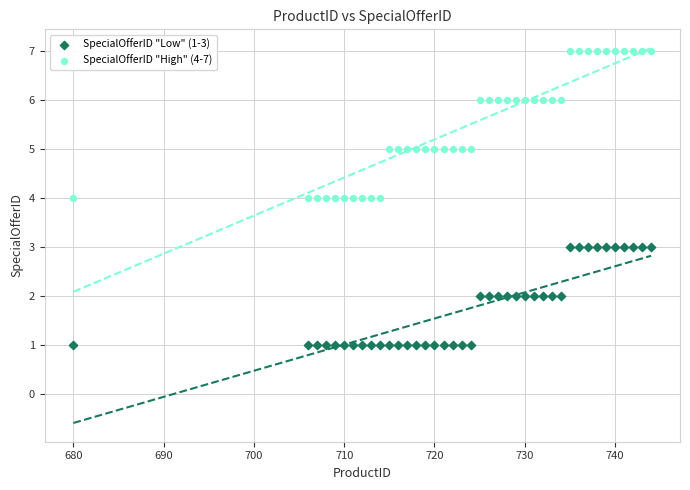

What are all the series names shown in the legend?

SpecialOfferID "Low" (1-3), SpecialOfferID "High" (4-7)